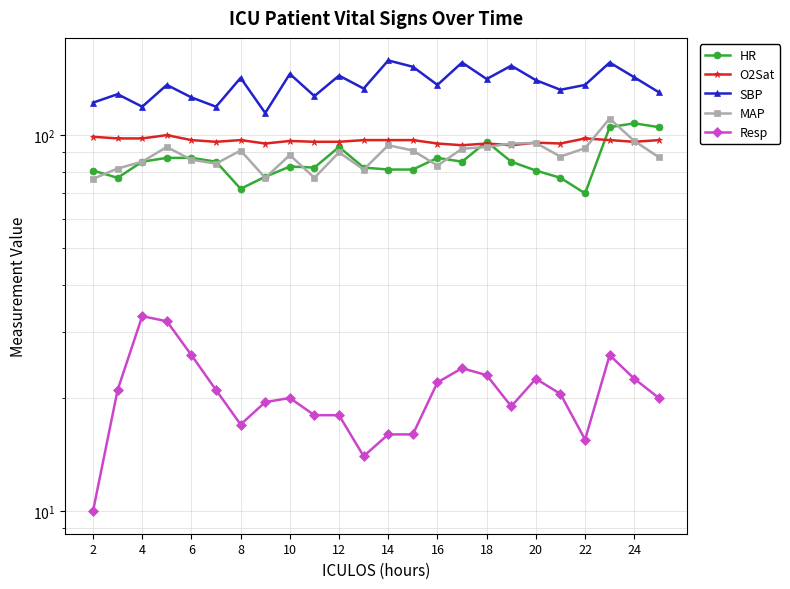

True or false: MAP has more than 2 points higher than both neighbors.

True